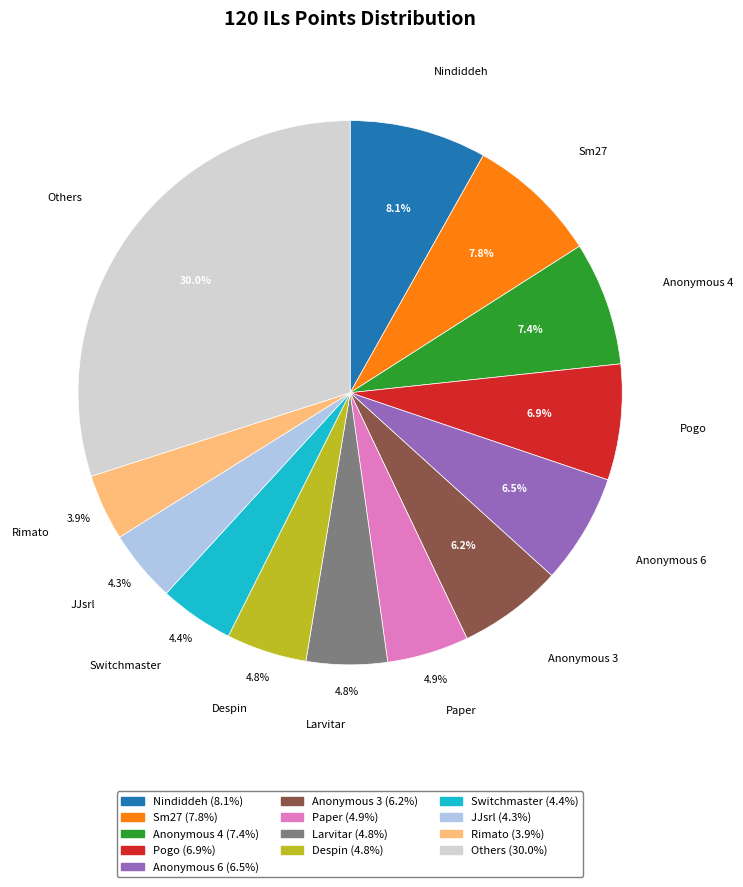

Does any single category account for the majority?

No